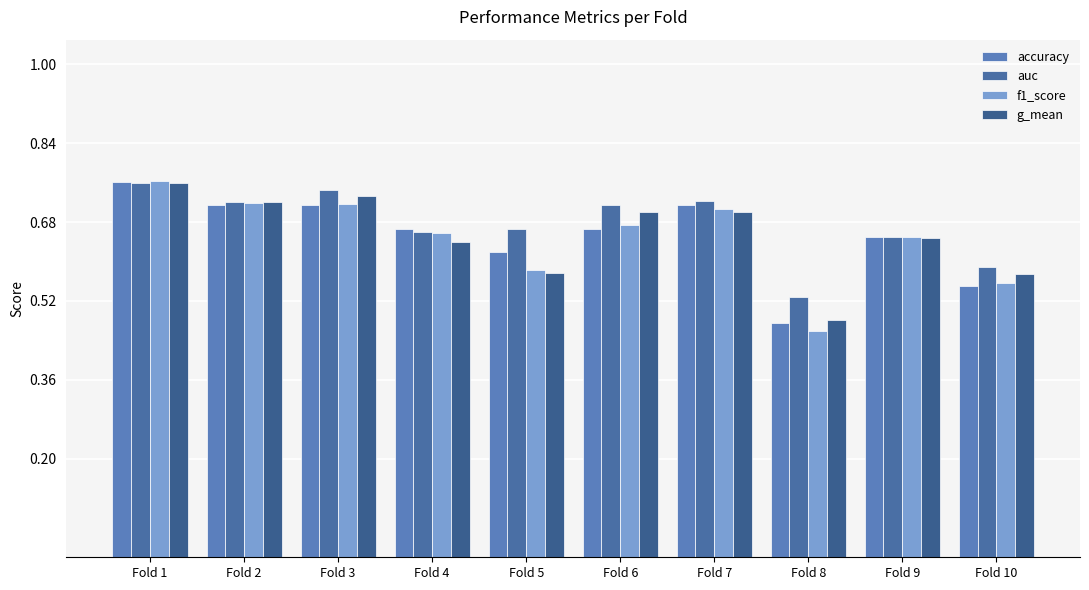

Which has a higher value, Fold 4 or Fold 7?

Fold 7